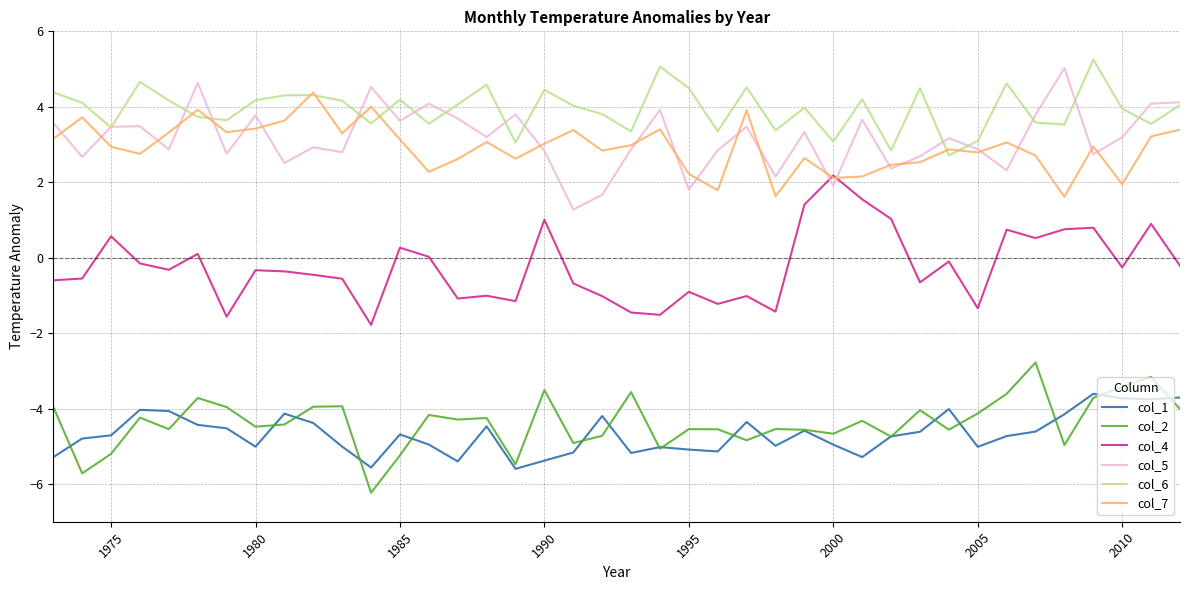

What is the smallest value displayed?

-6.2